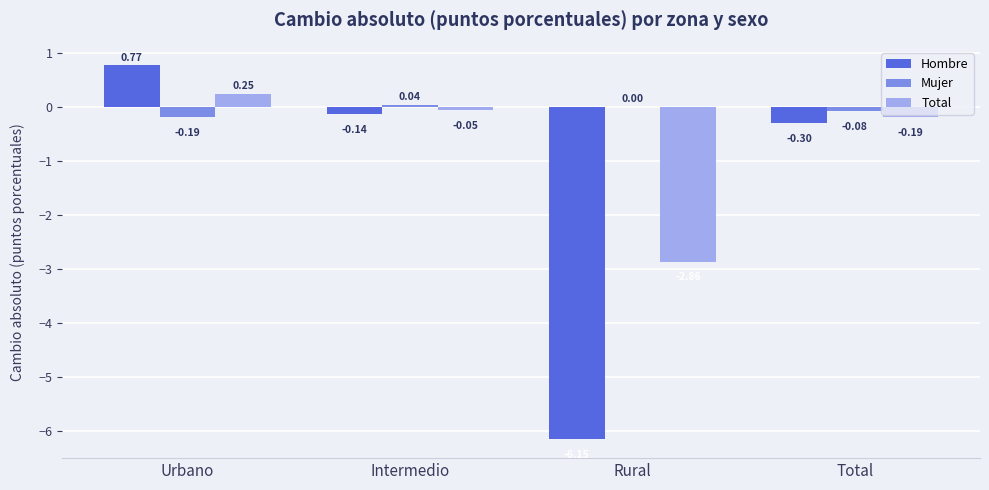

Between Rural and Total, which series saw the biggest shift?

Hombre